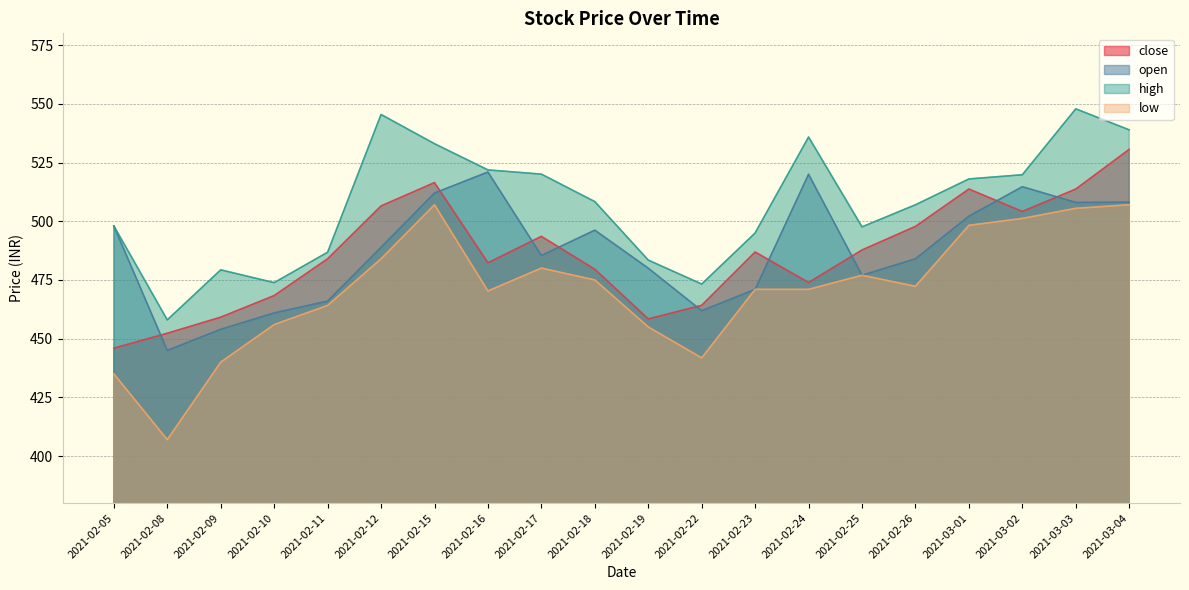

Read the low value at 2021-02-09.

440.0